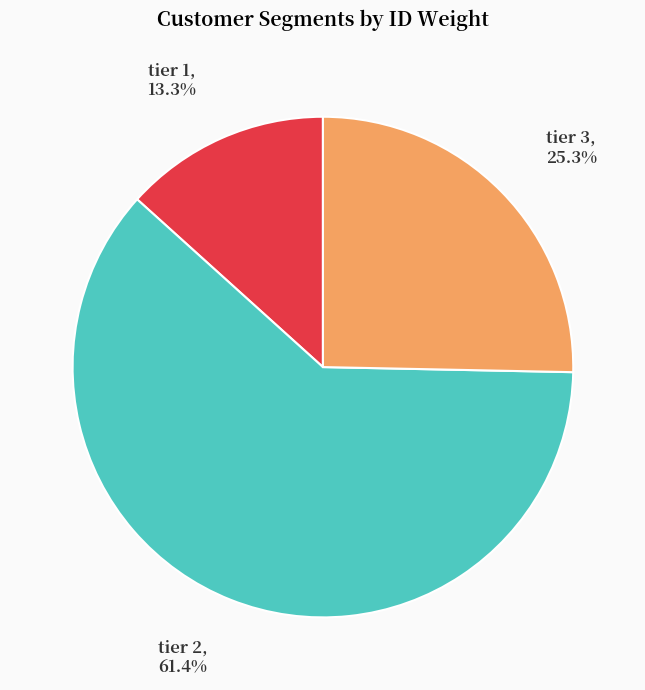

True or false: tier 2 accounts for 71% of the total.

False